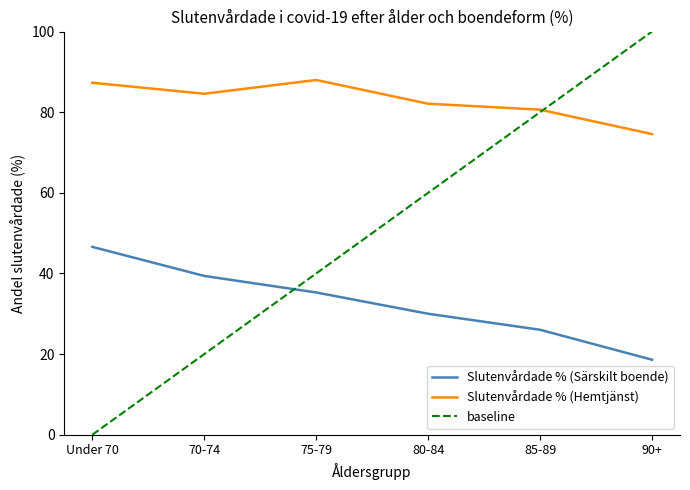

Is it true that baseline equals 60.0 at 80-84?

True